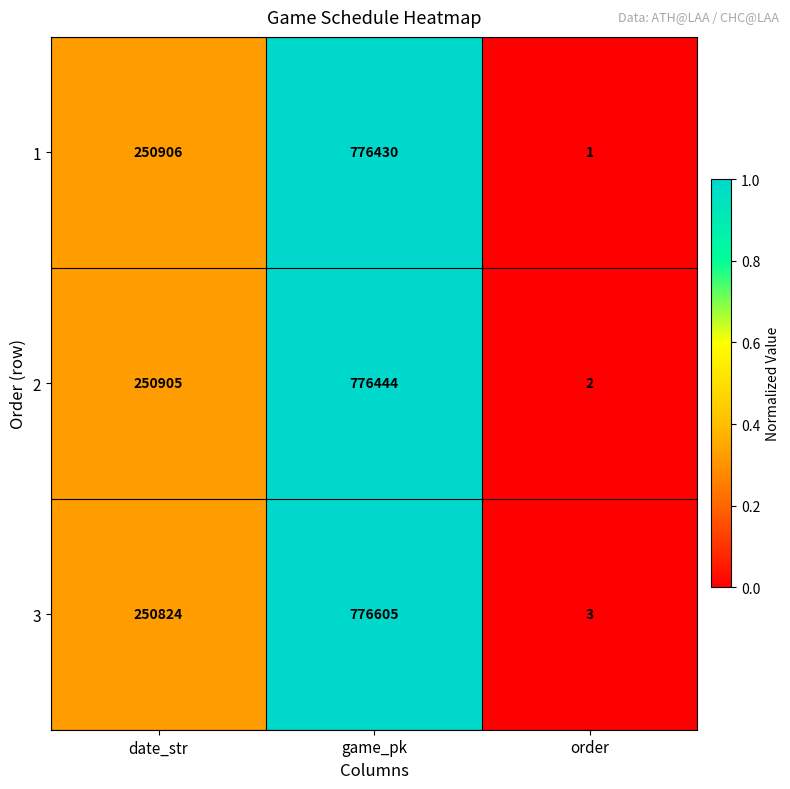

Reading right to left, extract all data points from this chart.

1: 1	776430	250906
2: 2	776444	250905
3: 3	776605	250824